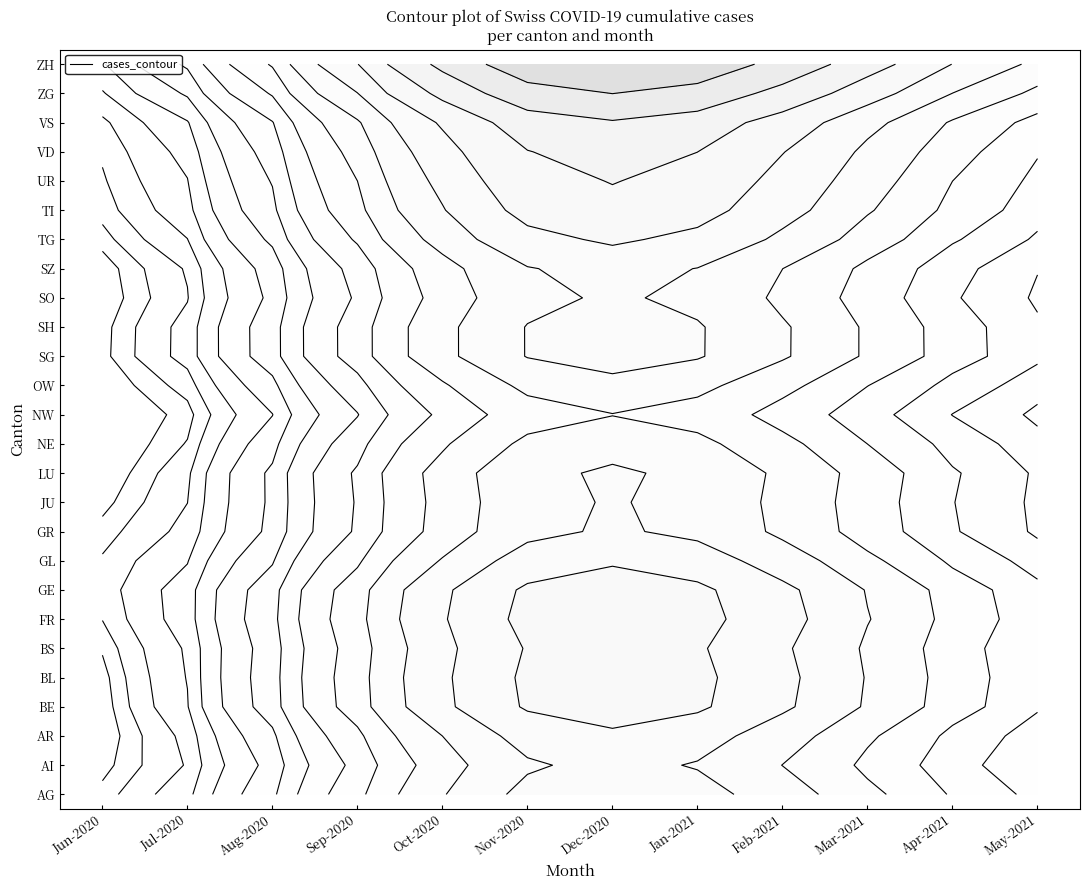

What is the difference between the maximum and minimum values in the FR series?

219